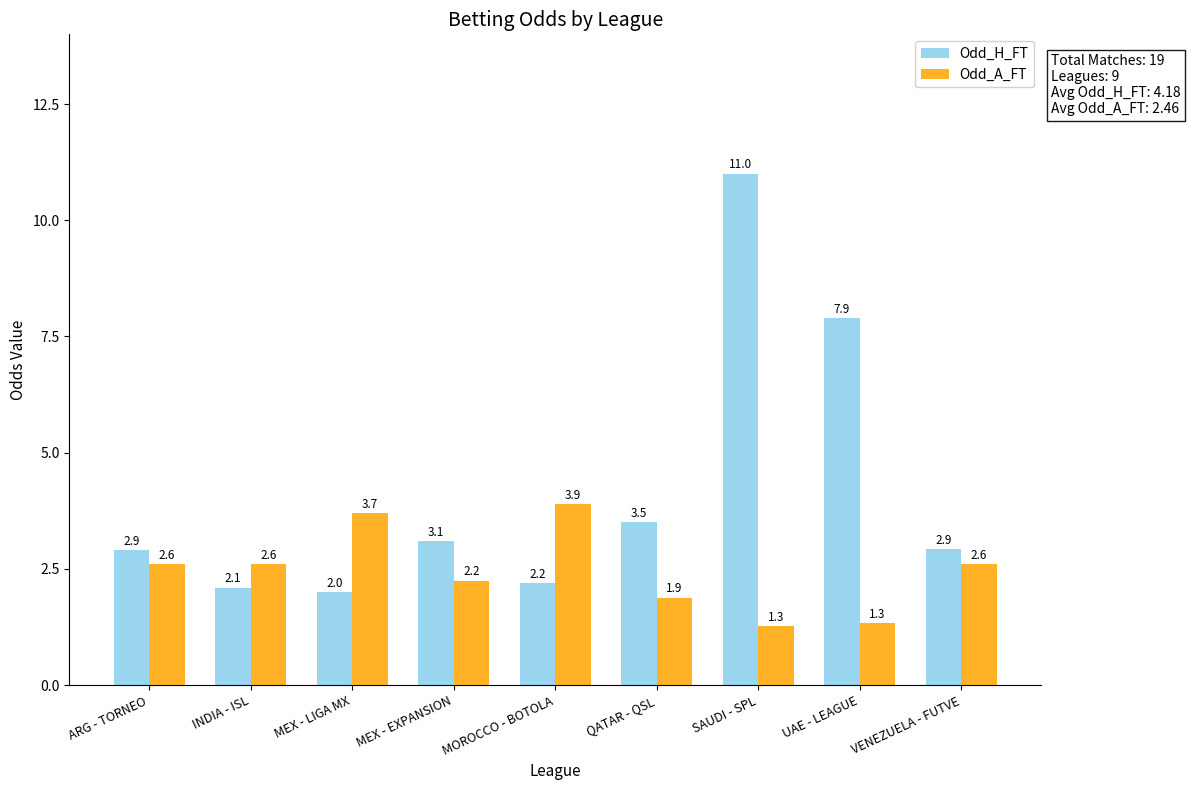

Where is Odd_H_FT nearest to the value 6?

UAE - LEAGUE